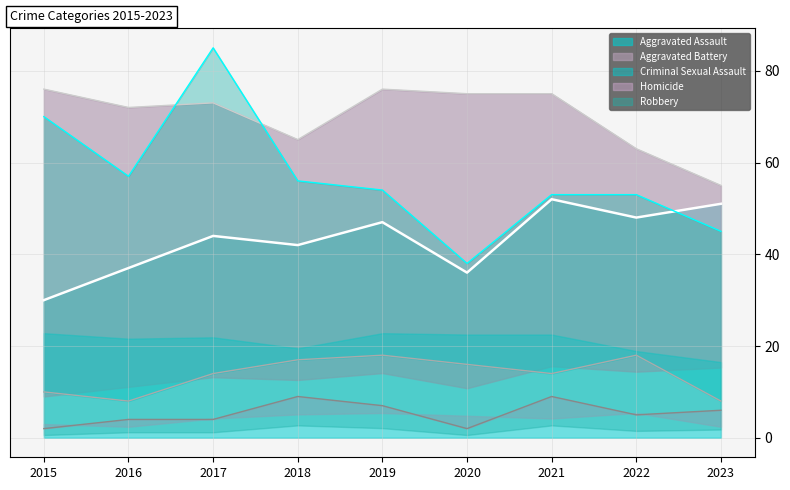

Which has a higher value, 2018 or 2017?

2017